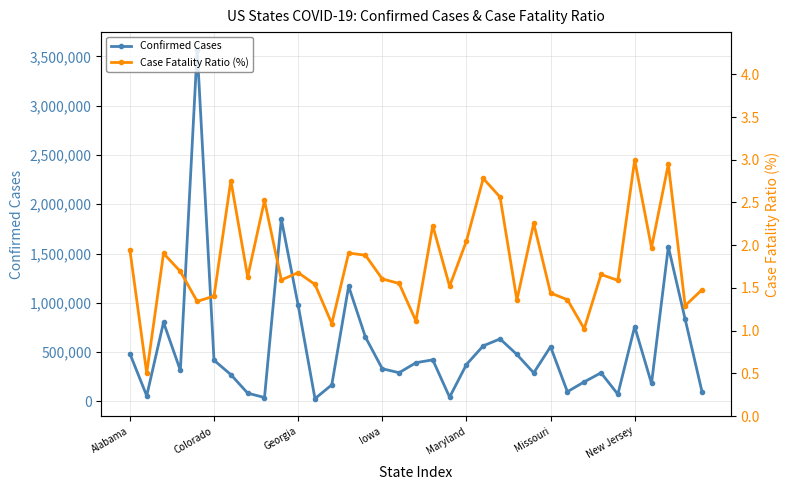

At how many categories does at least one series exceed 2486799?

1